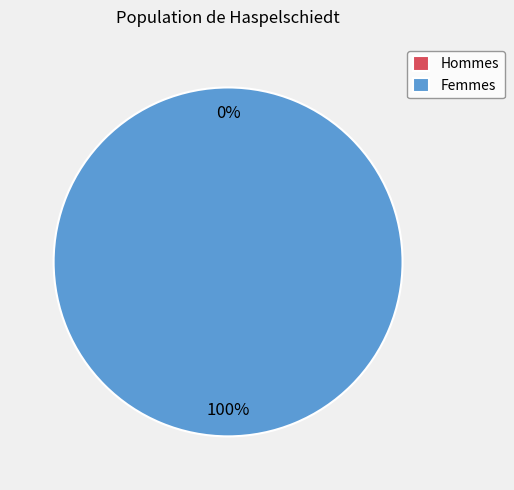

What is the majority slice?

1416413250